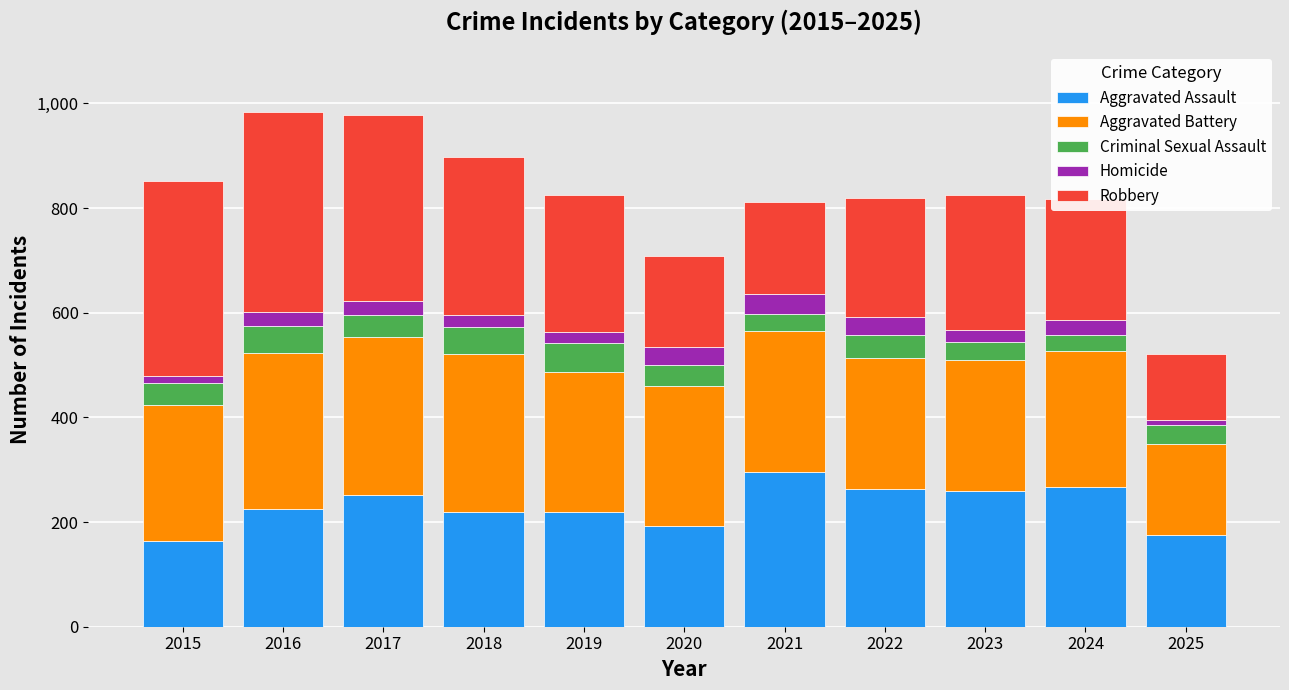

The Aggravated Assault series shows 128 at 2017. True or false?

False